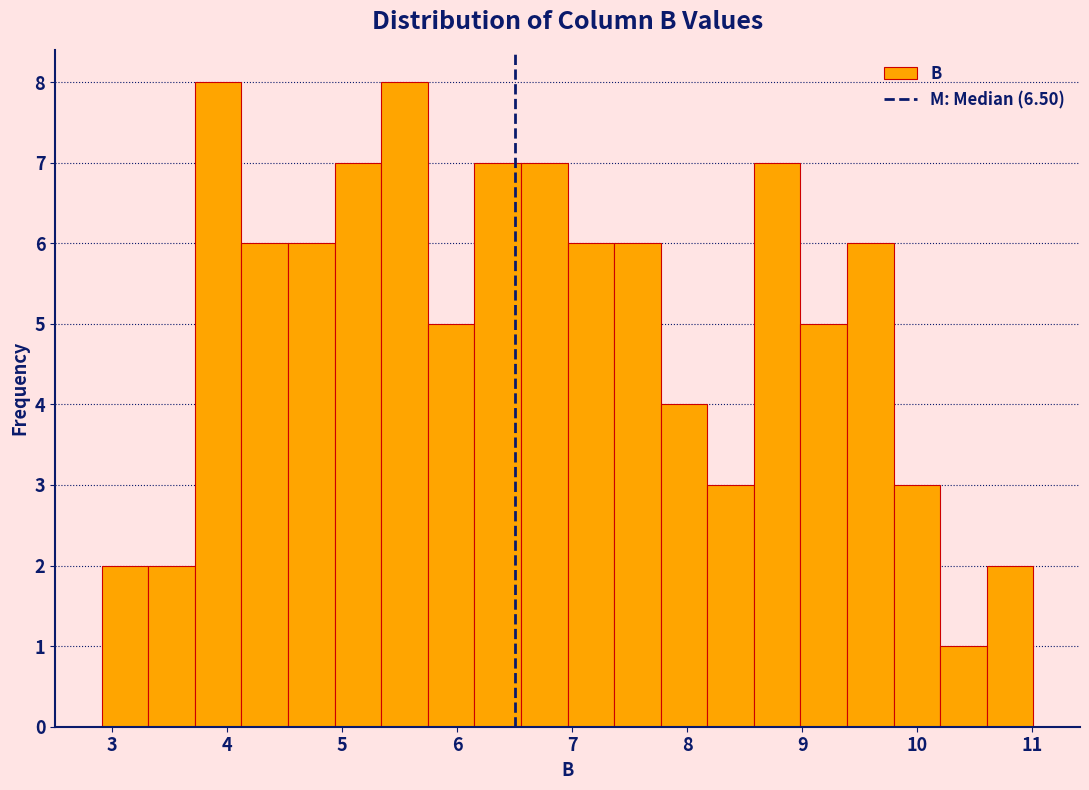

What is the height of the bar covering 5.7 to 6.2 on the x-axis? Neither the bar edges nor the heights are printed on the chart, so give them approximately, as read against the axes.

5